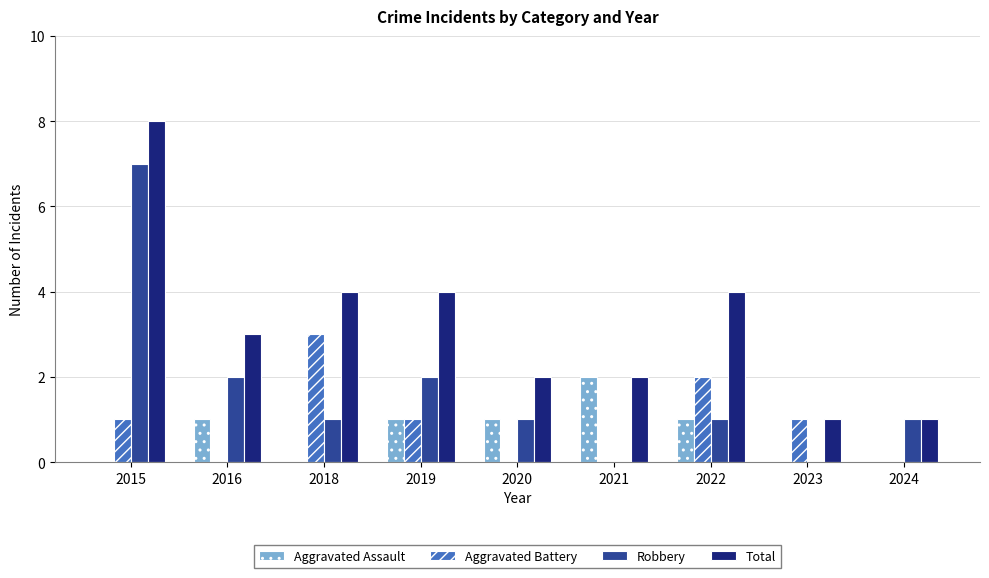

How many groups of bars are there?

9